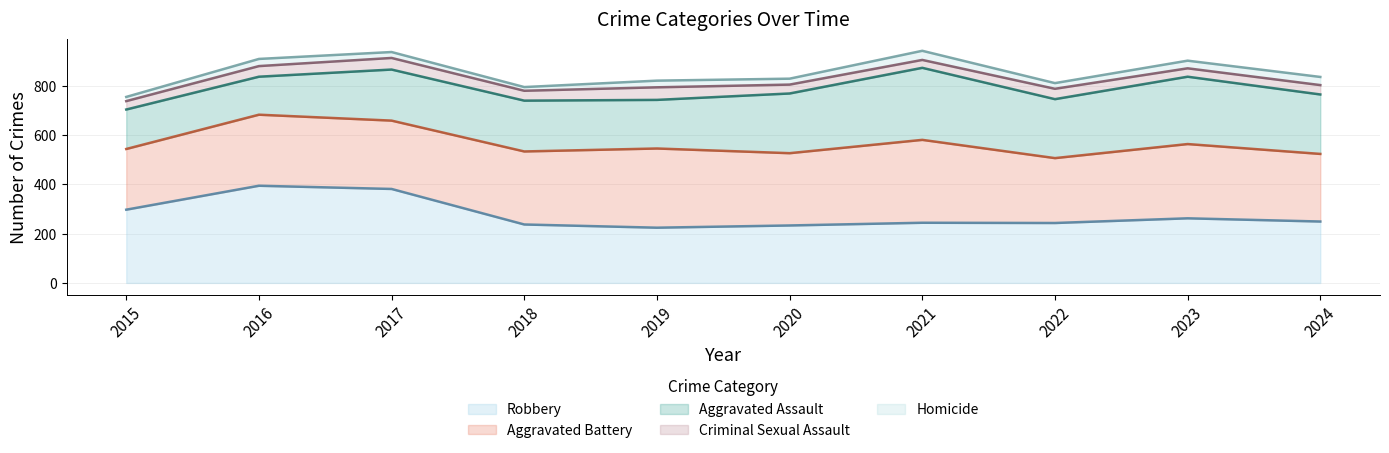

What is the sum of the Aggravated Battery values at 2016 and 2021?

624